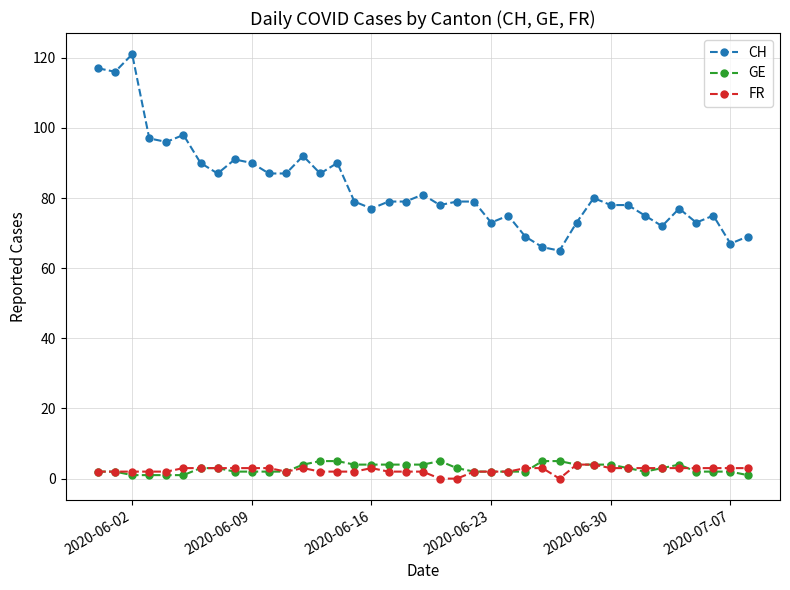

At how many categories does at least one series exceed 85?

15